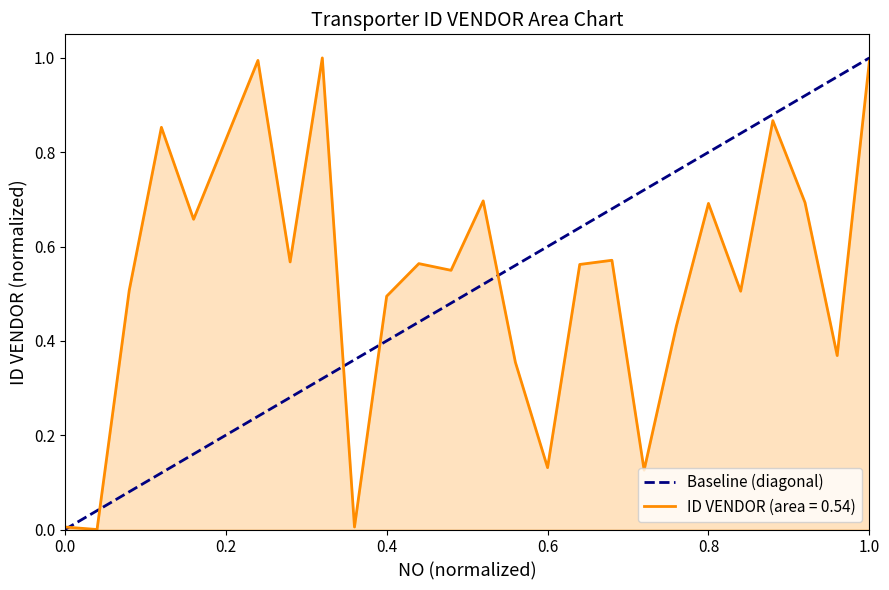

Count the number of categories in the chart.

26